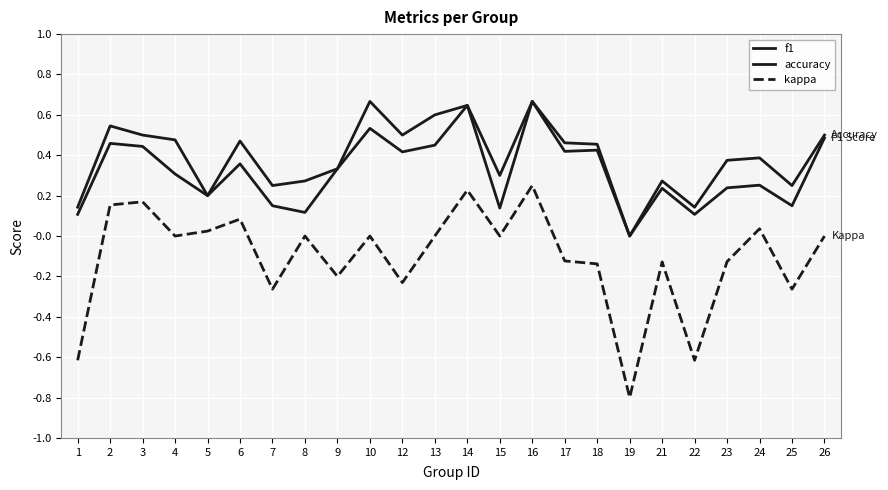

True or false: accuracy and kappa cross at least once.

False